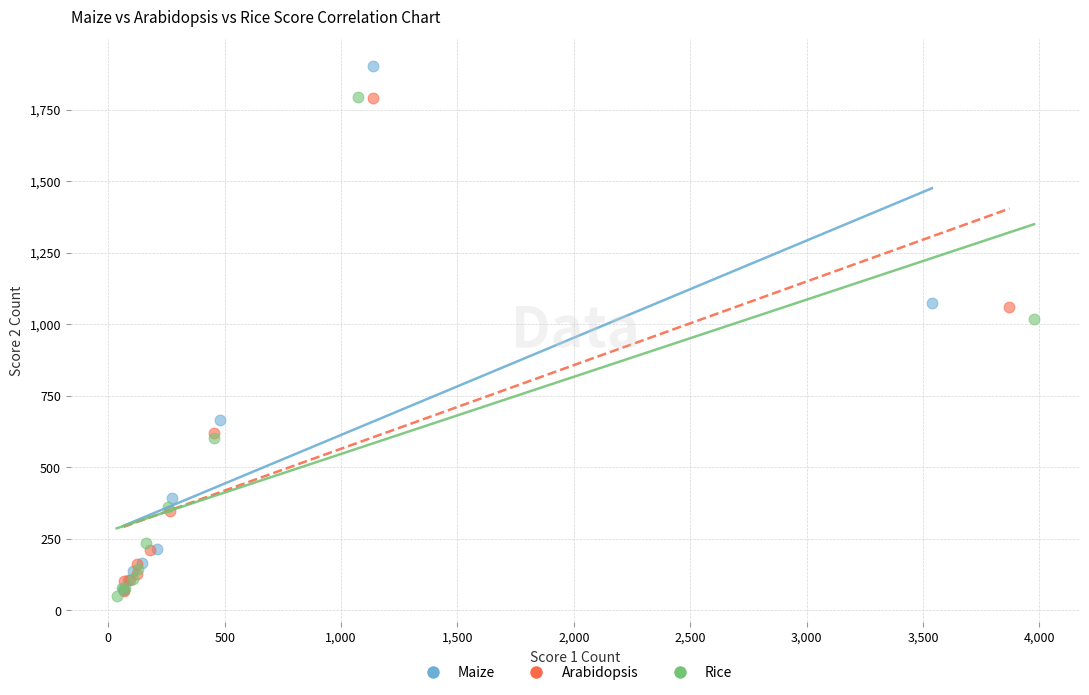

Which series reaches the maximum Y coordinate?

Maize